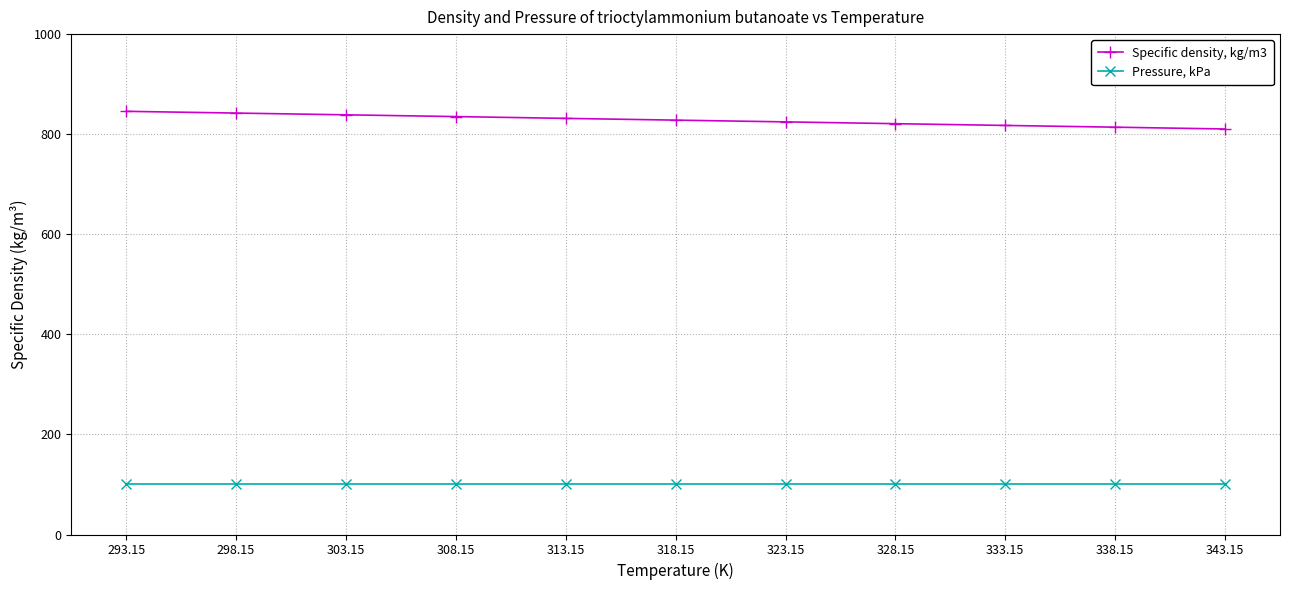

What is the sum of all Pressure, kPa values?

1114.6